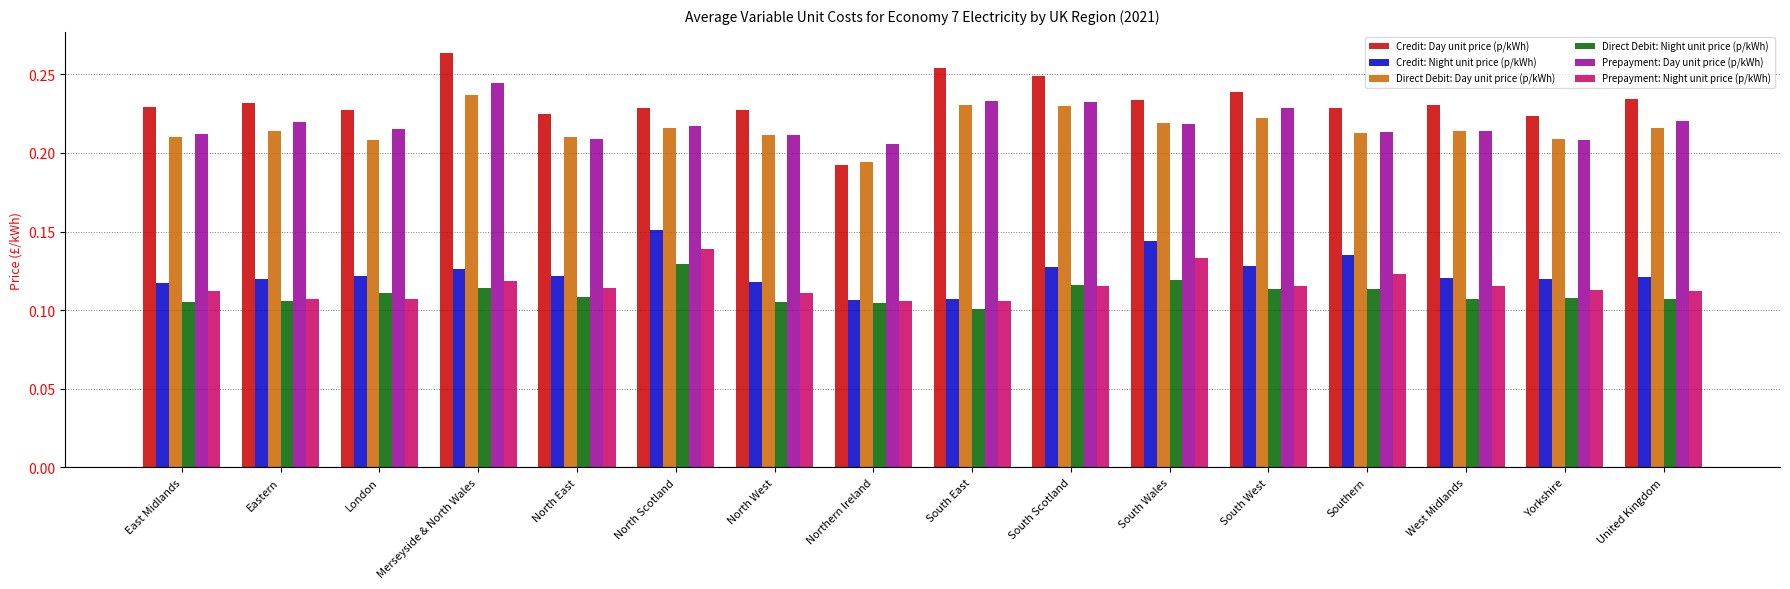

What is the sum of all Credit: Day unit price (p/kWh) values?

3.7